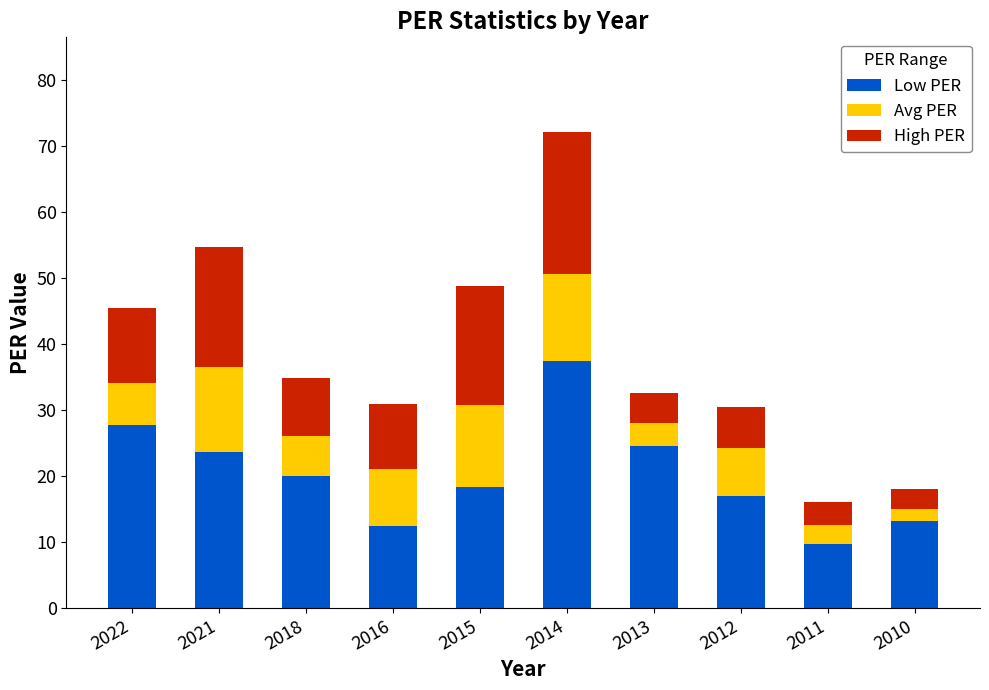

What is the difference between the Low PER values at 2014 and 2011?

27.6